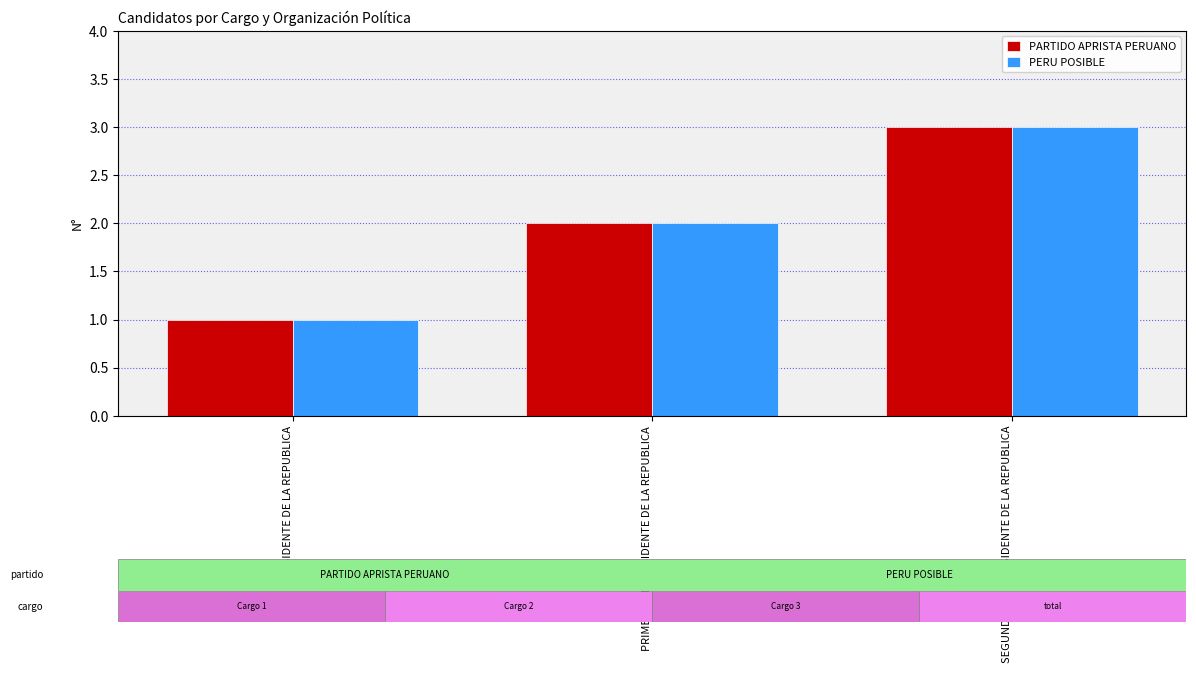

True or false: PARTIDO APRISTA PERUANO has a value of 3 at SEGUNDO VICEPRESIDENTE DE LA REPUBLICA.

True